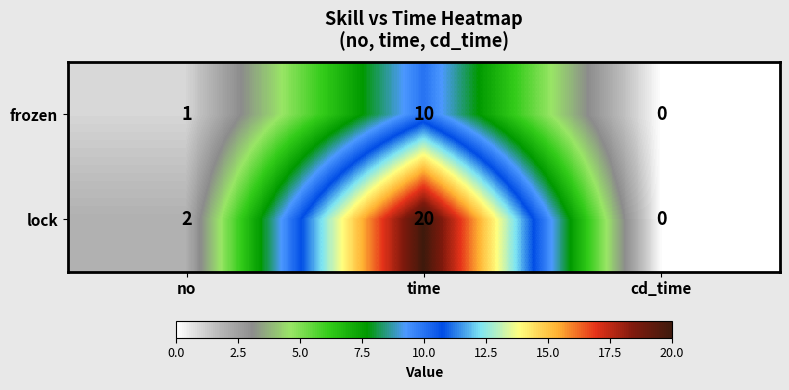

List the labels in order of frozen value, largest first.

time, no, cd_time